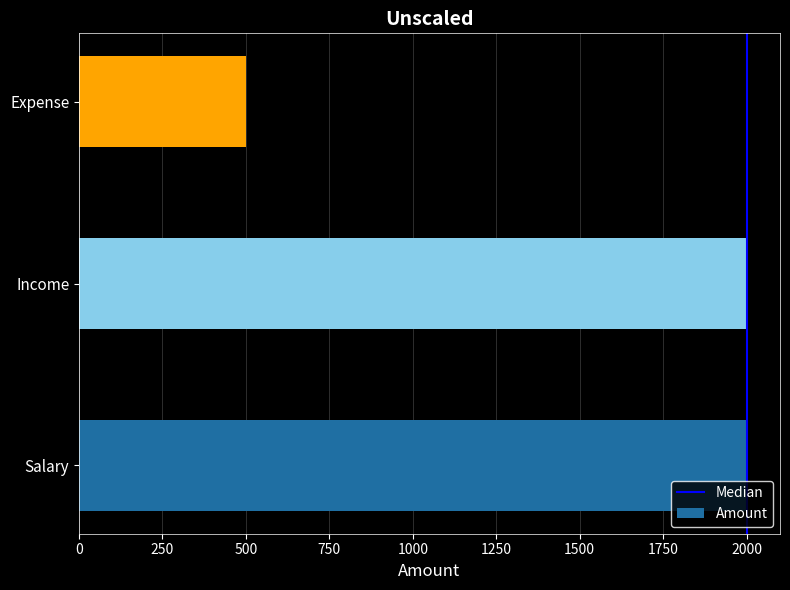

Approximately how many times larger is the value at Salary compared to Income?

1.0